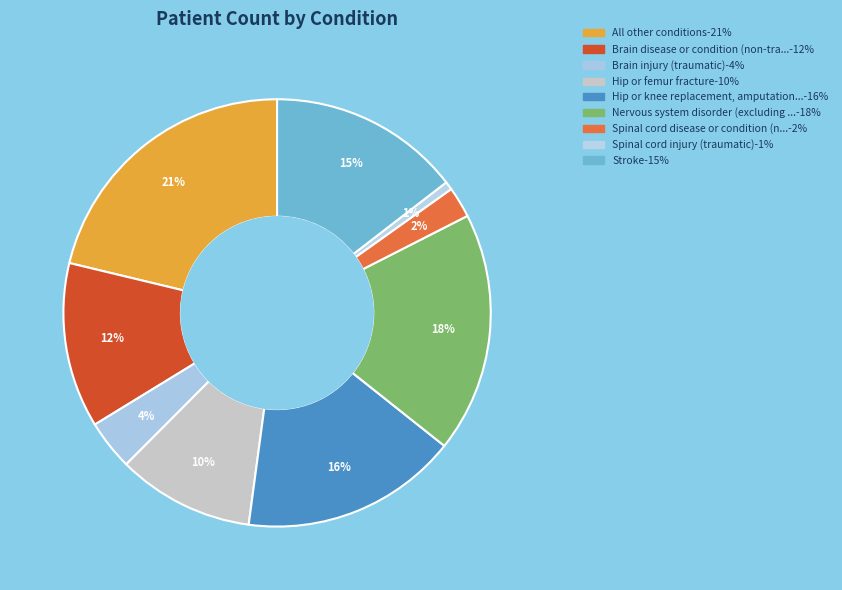

How many slices are in this pie chart?

9